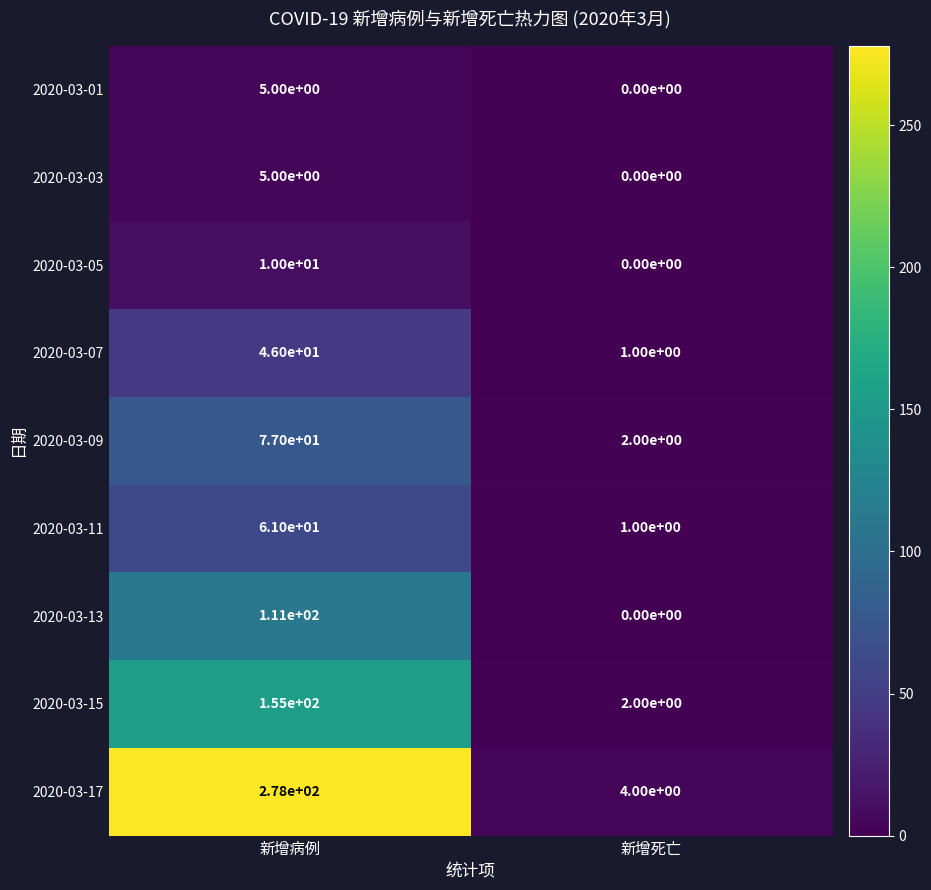

Rank the categories by 2020-03-09 value from highest to lowest.

新增病例, 新增死亡